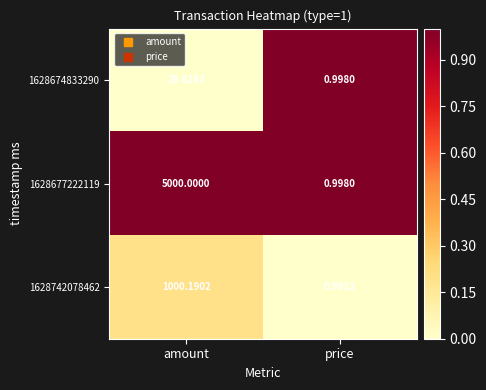

Which series has the largest total across all categories?

1628677222119